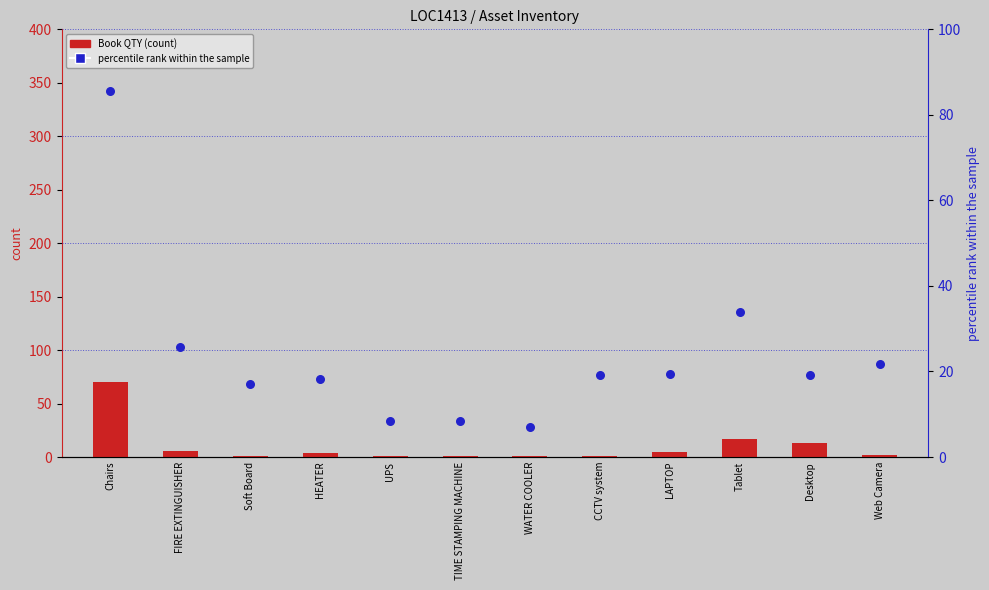

Which series contains the highest Y value?

percentile rank within the sample